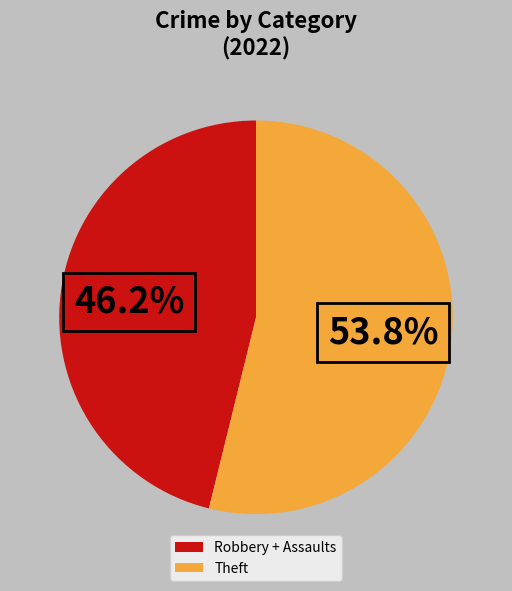

Between Robbery + Assaults and Theft, which is larger?

Theft